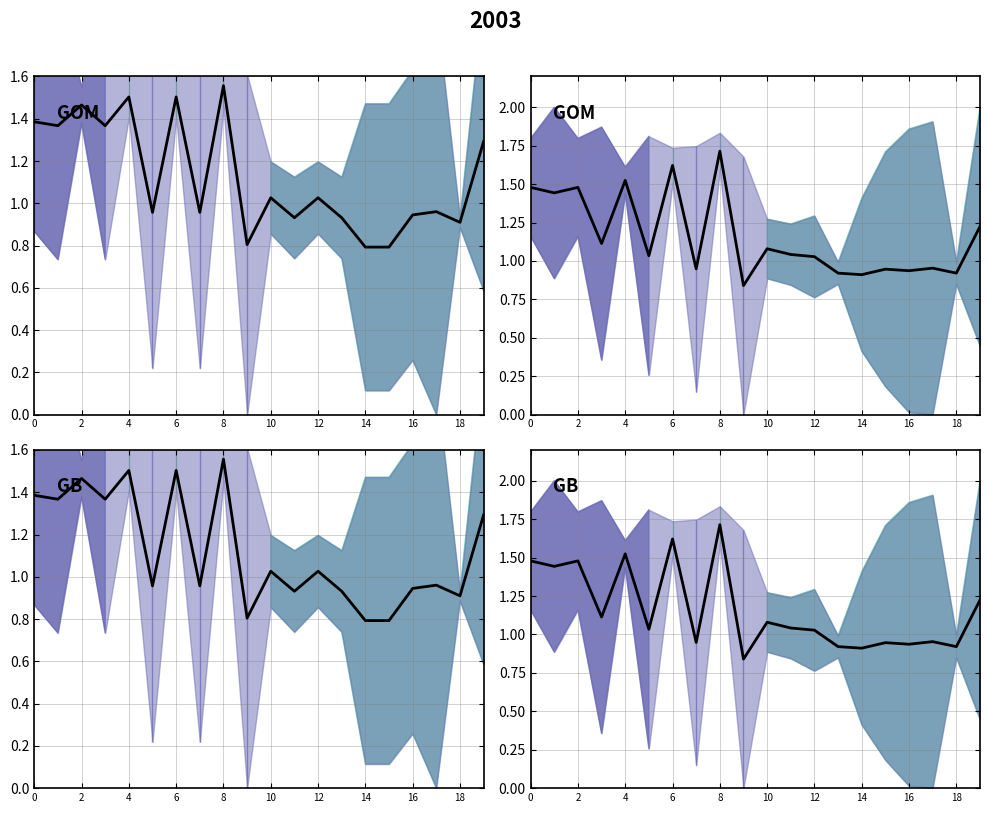

How many values are below 1?

8